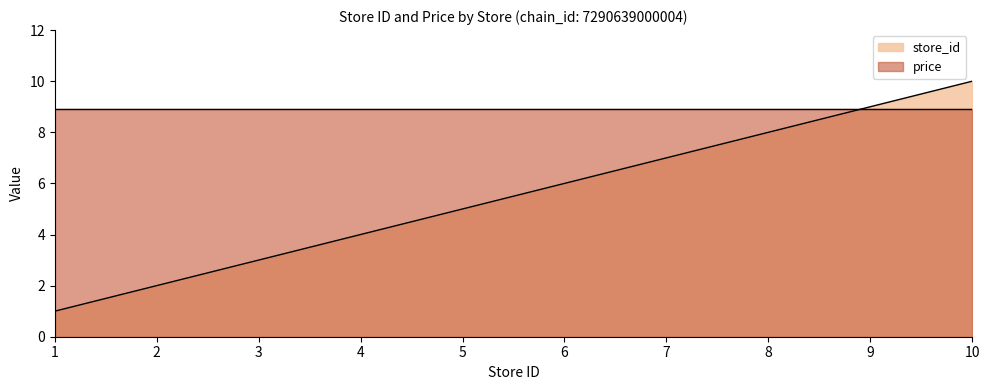

At which label is the value closest to 5?

5